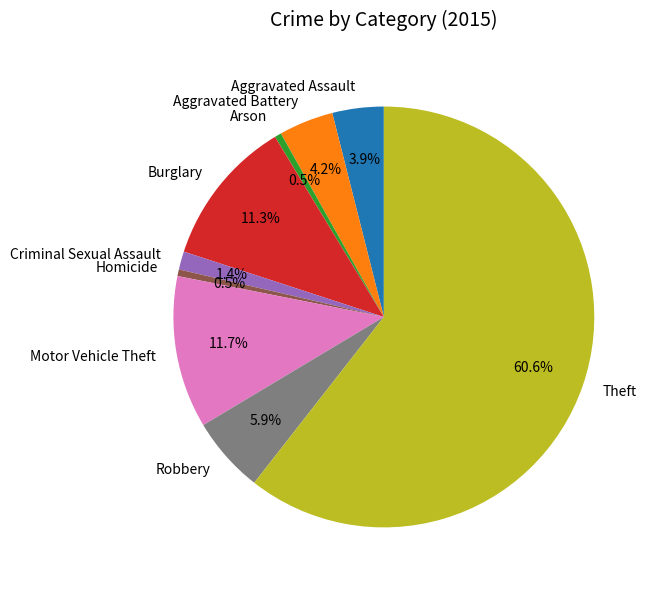

What is the largest slice in the pie chart?

Theft